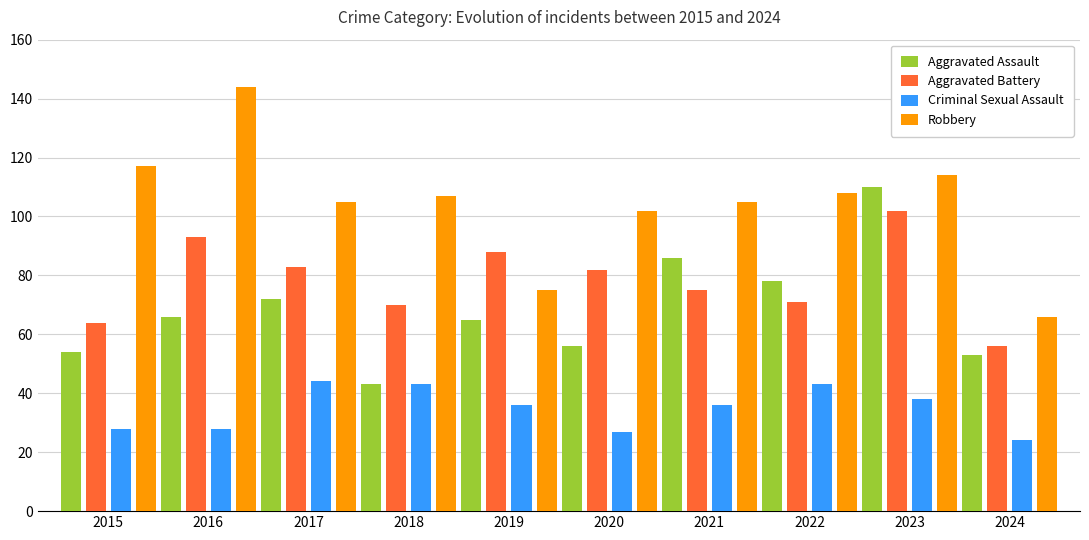

What is the approximate value of Criminal Sexual Assault at 2015?

28